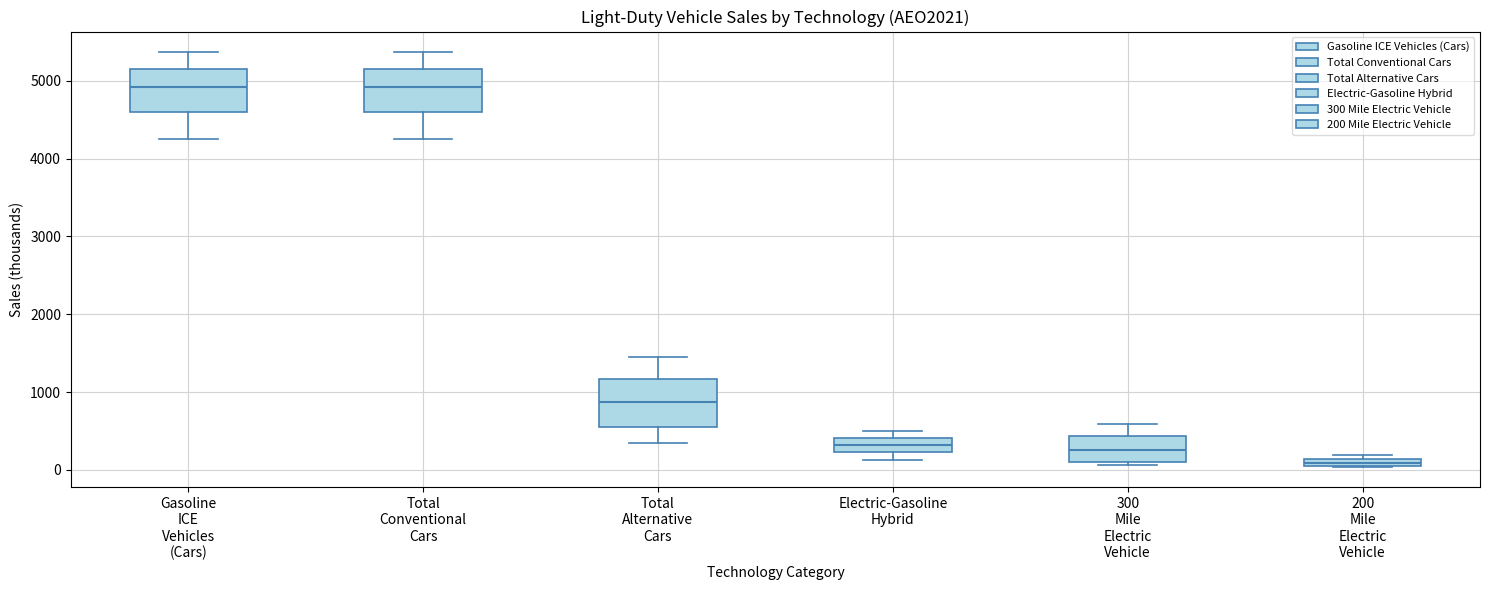

Which box has the lowest median line?

200 Mile Electric Vehicle